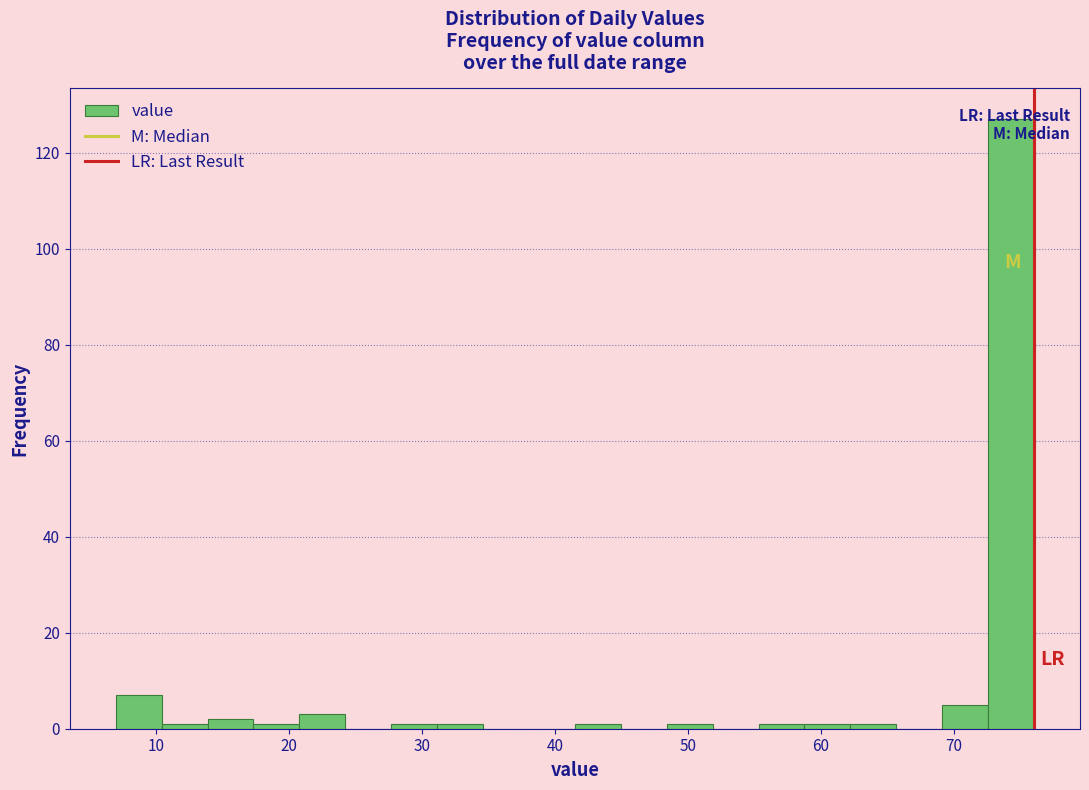

Read against the x-axis, roughly where is the centre of the tallest bar?

74